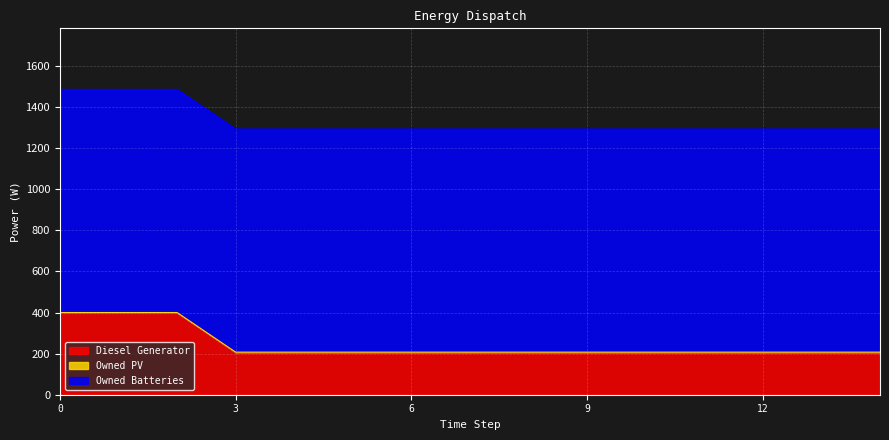

Does the chart display data point markers on the line(s)?

No